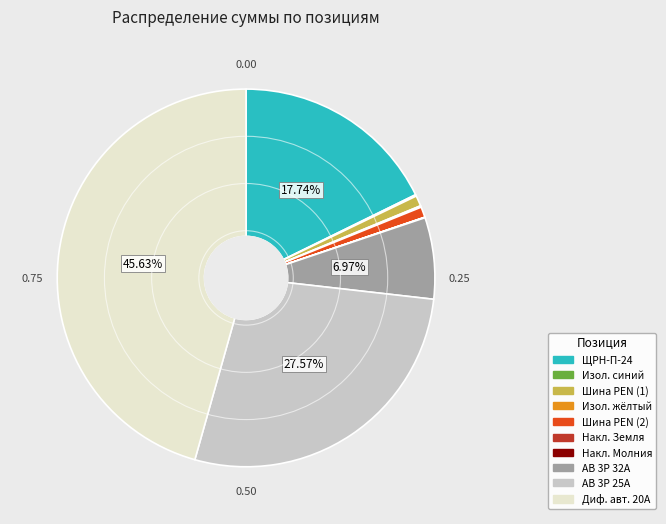

Is there any slice that represents more than half of the pie?

No